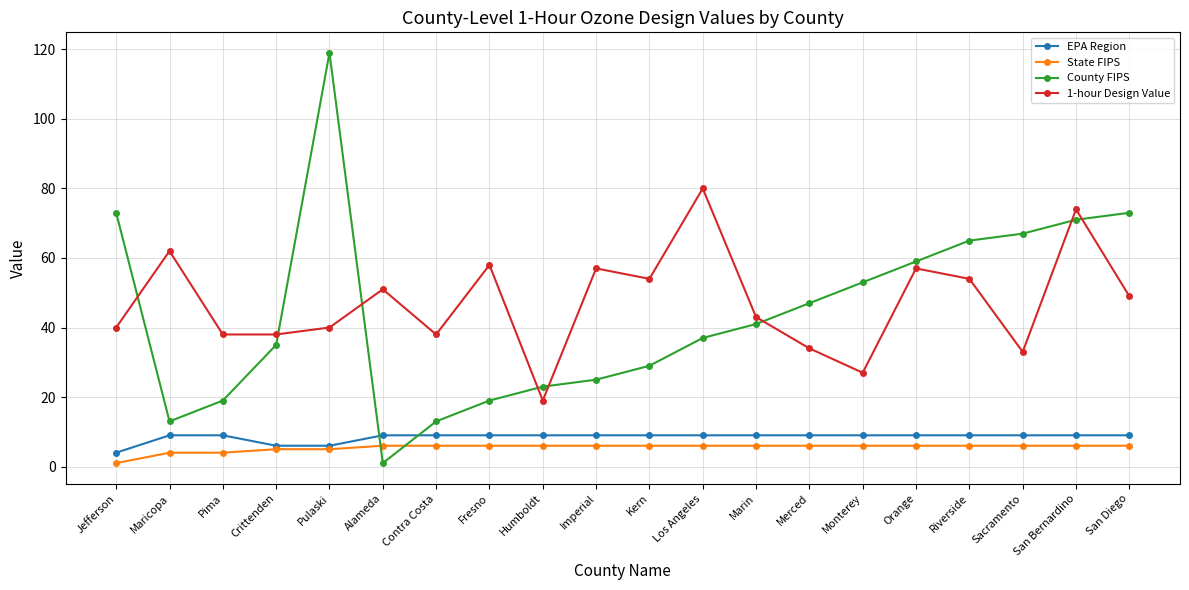

What is the spread (max minus min) of values at Merced?

41